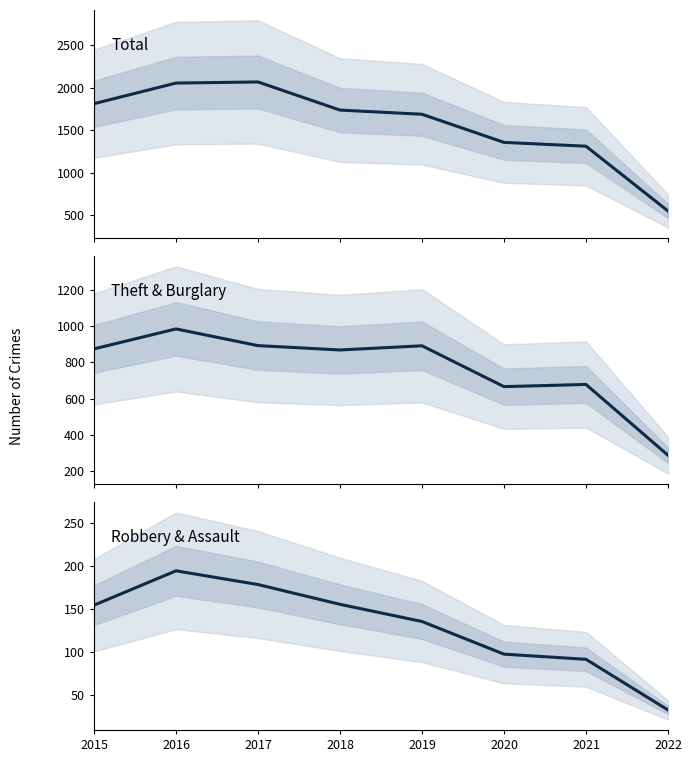

At which category is the sum across all series the highest?

2016